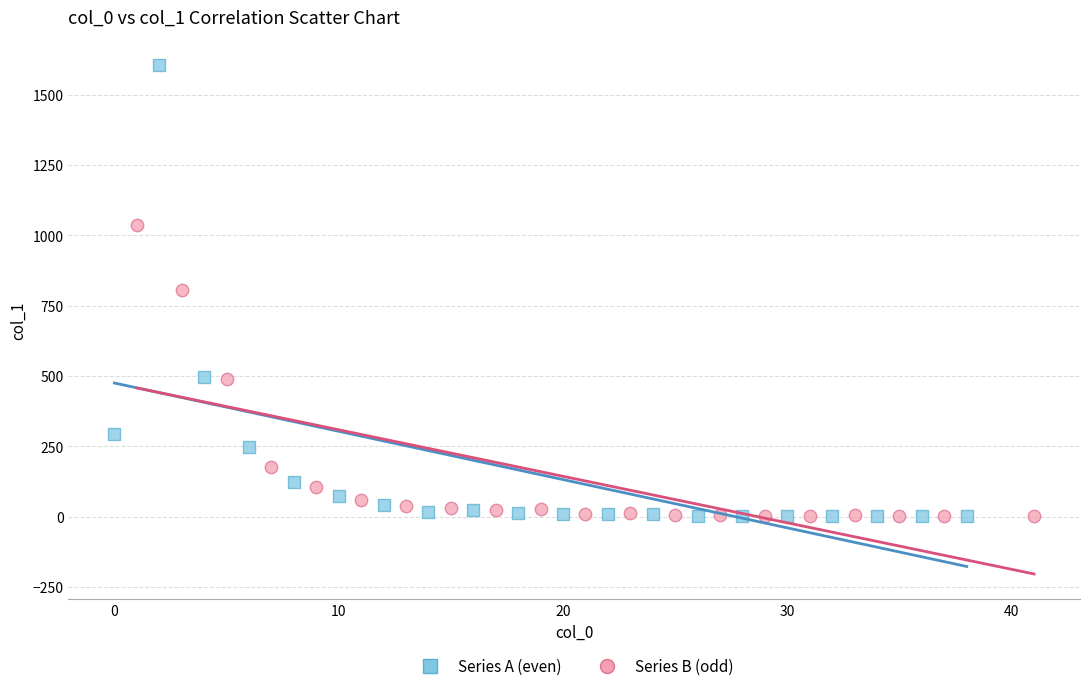

Which series reaches the maximum Y coordinate?

Series A (even)